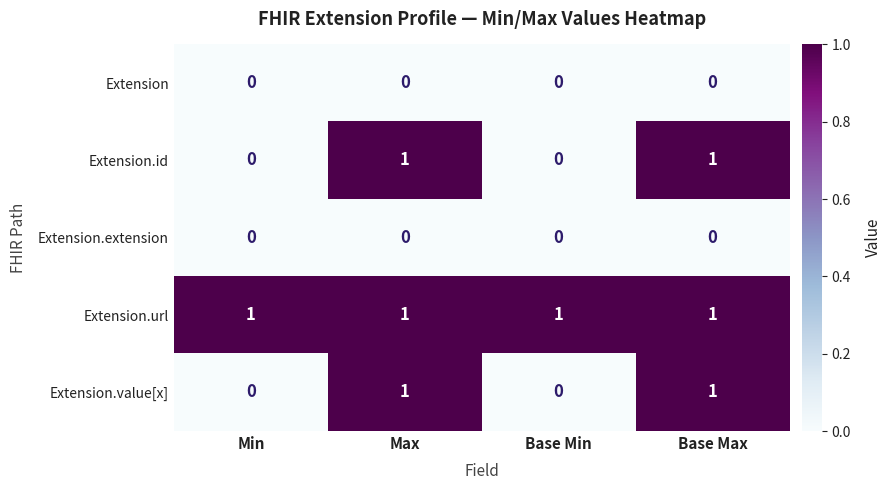

The value of Extension.url at Max is 0. True or false?

False